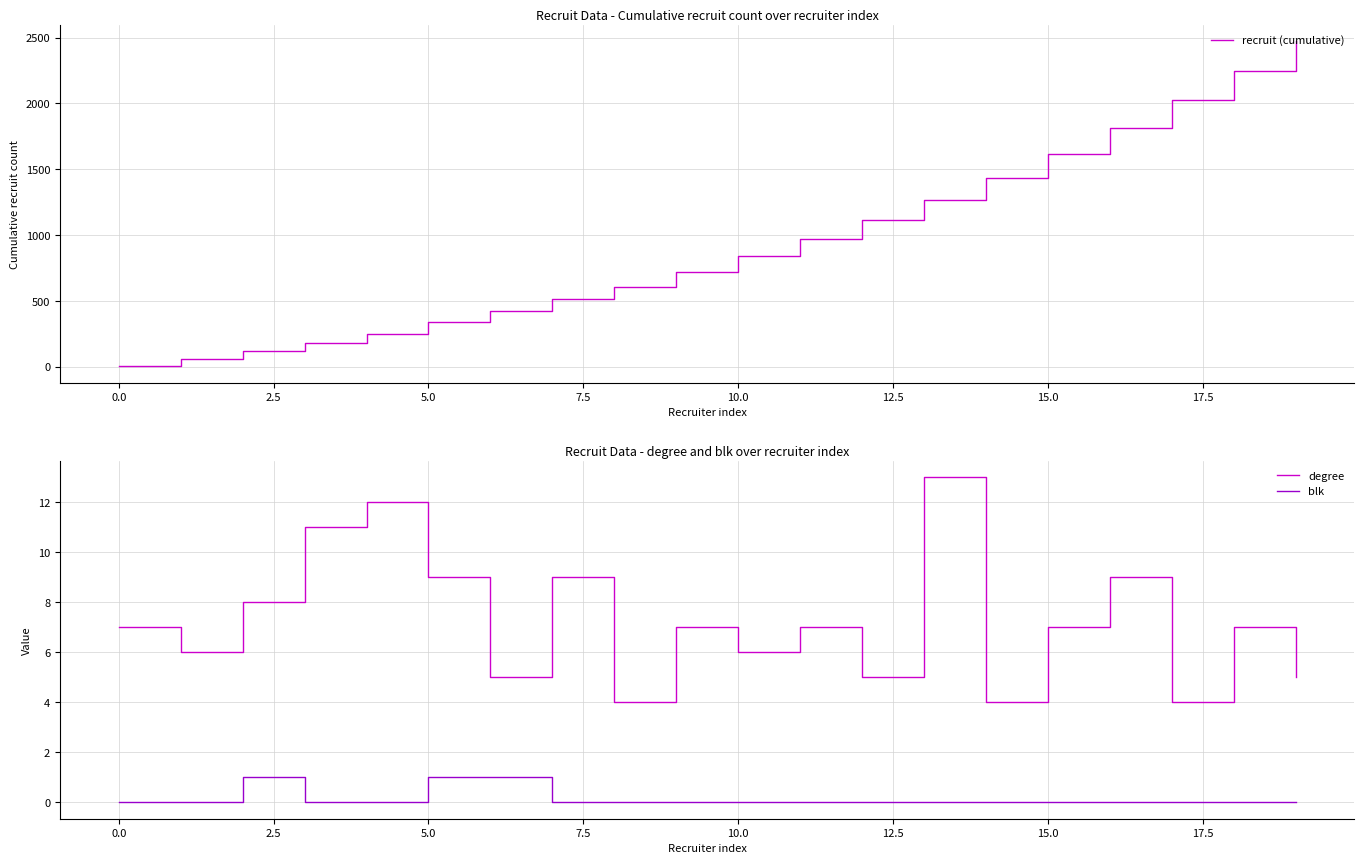

Reading left to right, list all the values displayed in this chart.

recruit (cumulative): 5	63	122	184	254	338	424	513	608	721	839	975	1113	1270	1437	1613	1815	2027	2244	2471
degree: 7	6	8	11	12	9	5	9	4	7	6	7	5	13	4	7	9	4	7	5
blk: 0	0	1	0	0	1	1	0	0	0	0	0	0	0	0	0	0	0	0	0